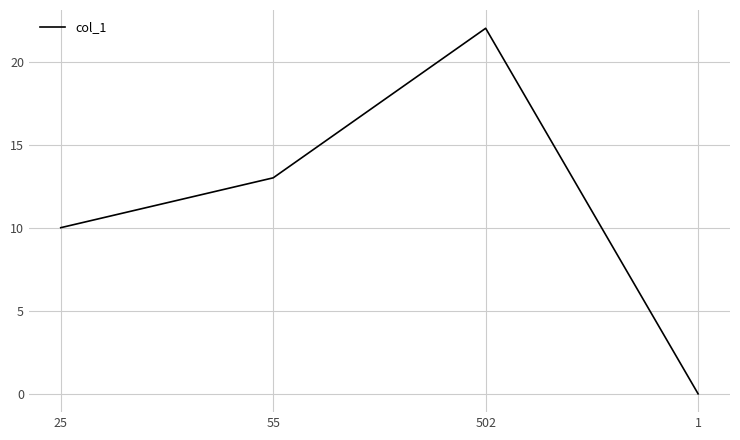

What is the sum of the values at 55 and 25?

23